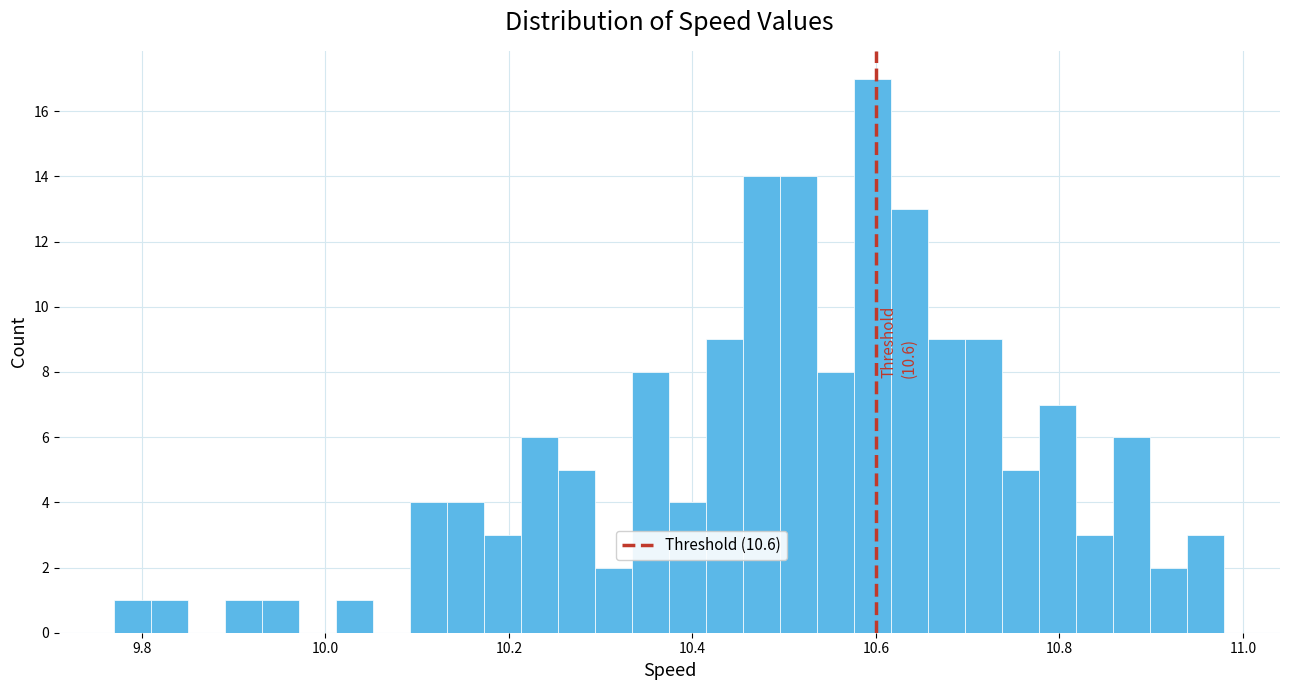

Read against the x-axis, roughly where is the centre of the tallest bar?

10.60